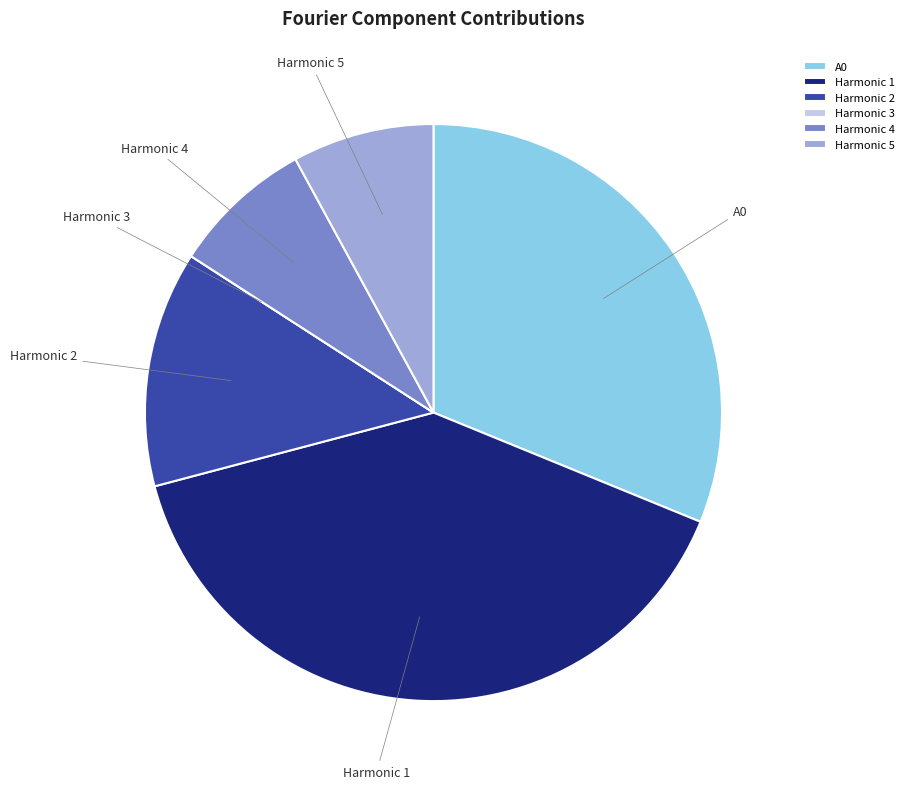

What is the largest slice in the pie chart?

Harmonic 1